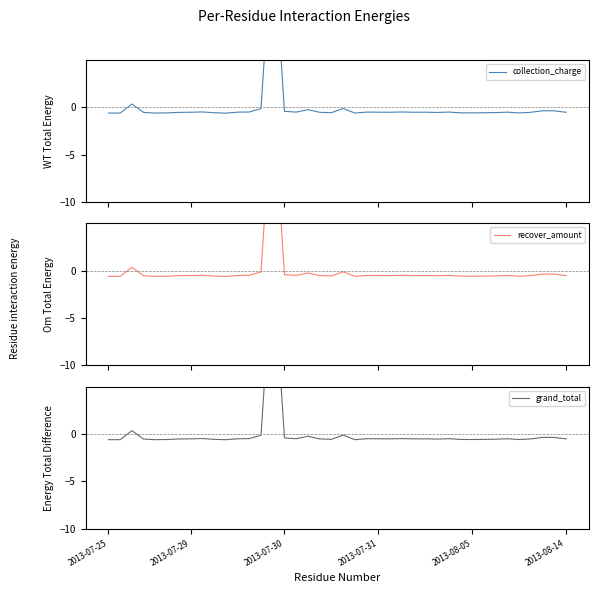

List the series in order of their peak value, lowest first.

collection_charge, recover_amount, grand_total